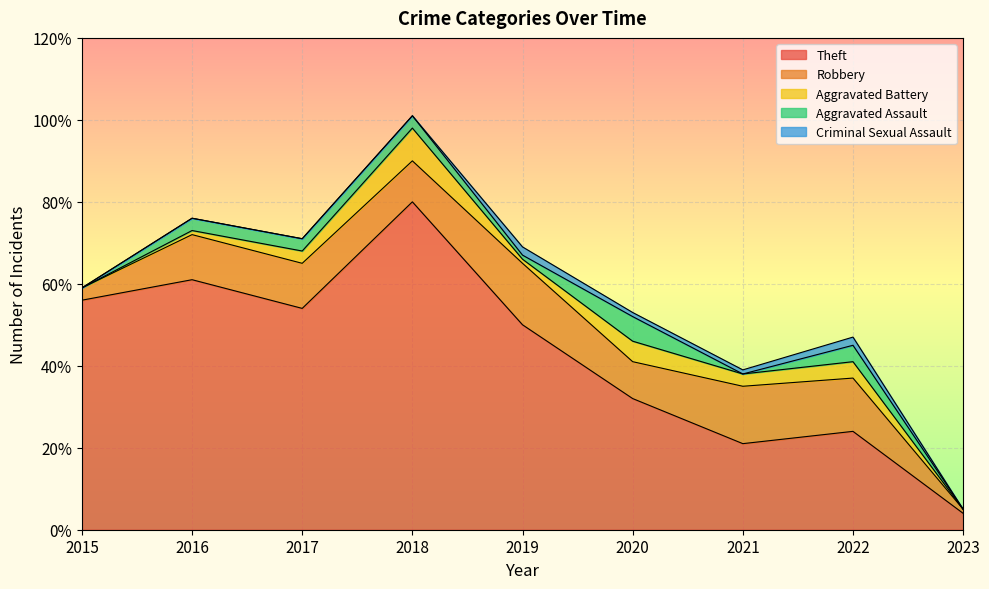

Where does the Aggravated Battery series first go above 3?

2018